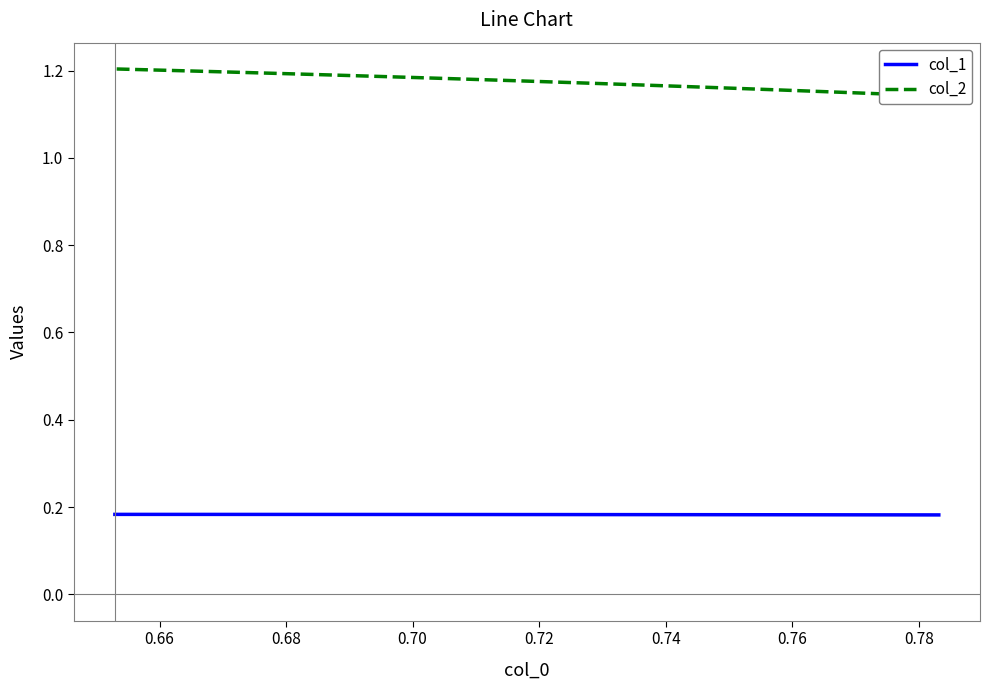

What are all the series names shown in the legend?

col_1, col_2